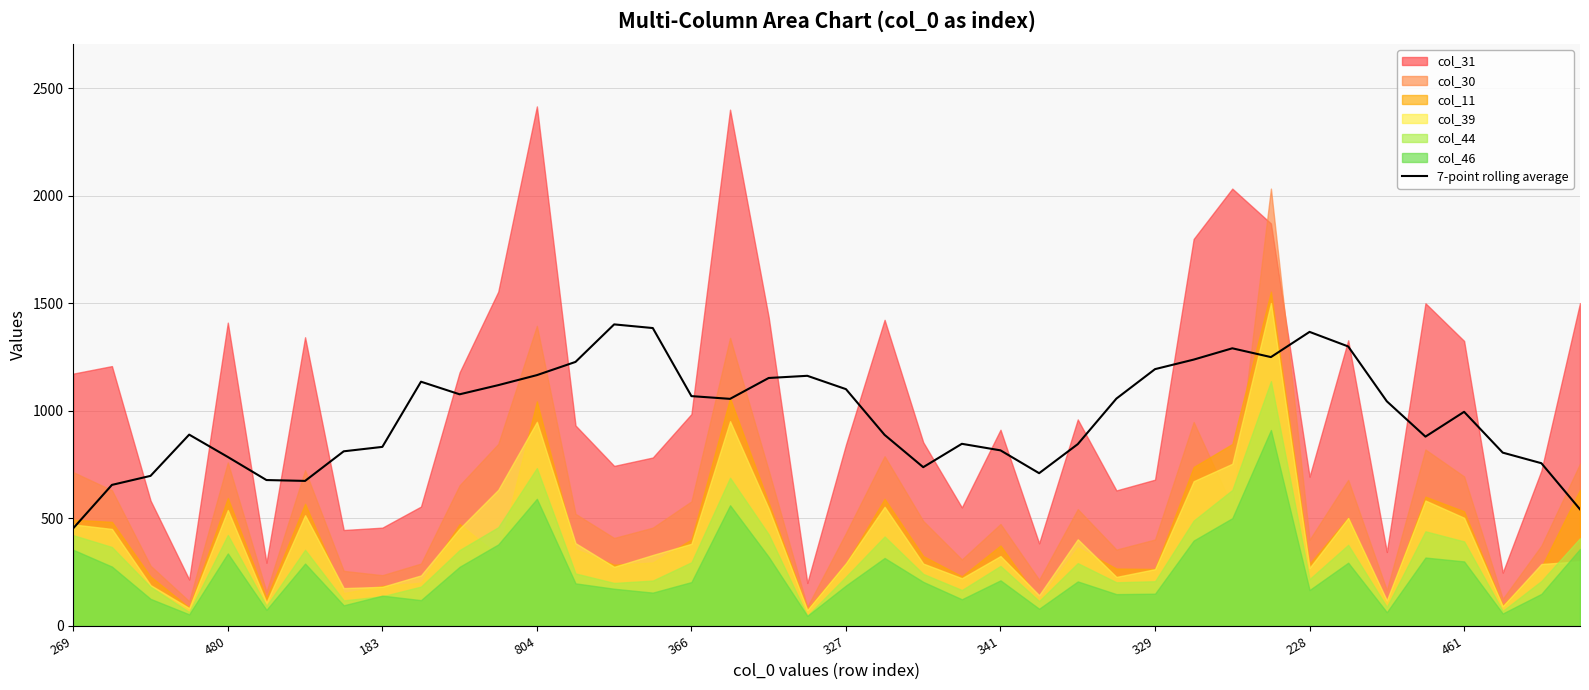

What is the highest value of the 7-point rolling average series?

1401.9